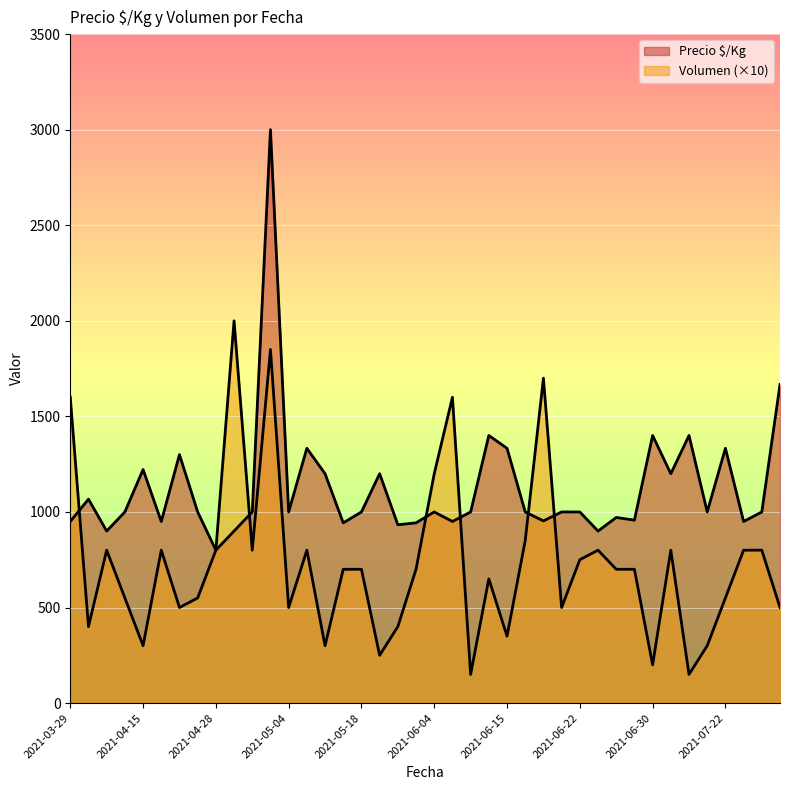

How many values in the Precio $/Kg series exceed 1000?

14